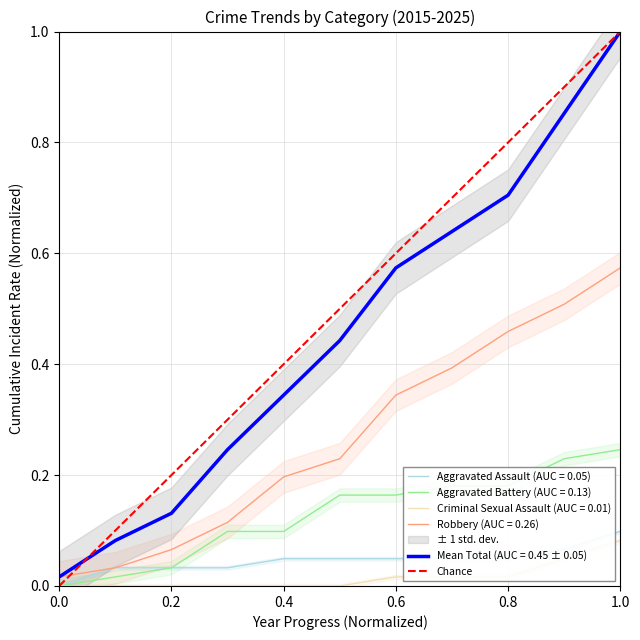

At which label does Robbery (AUC = 0.26) reach its peak?

1.0